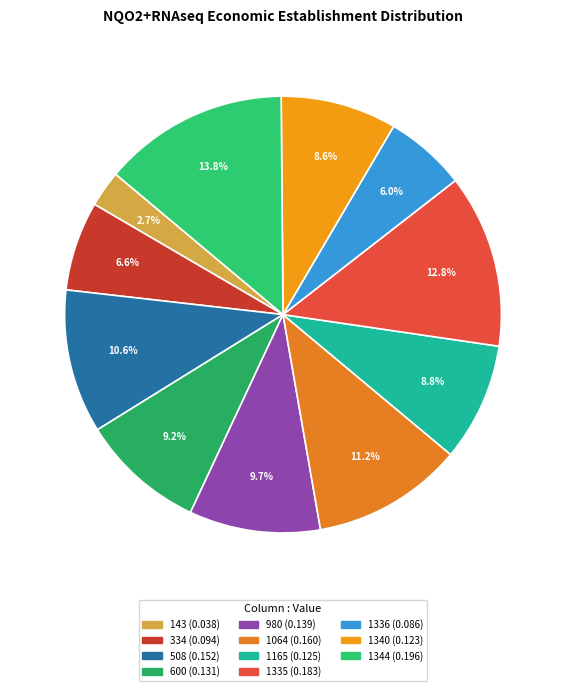

To the nearest percent, what is the difference between the 1344 and 1336 slice percentages?

8%